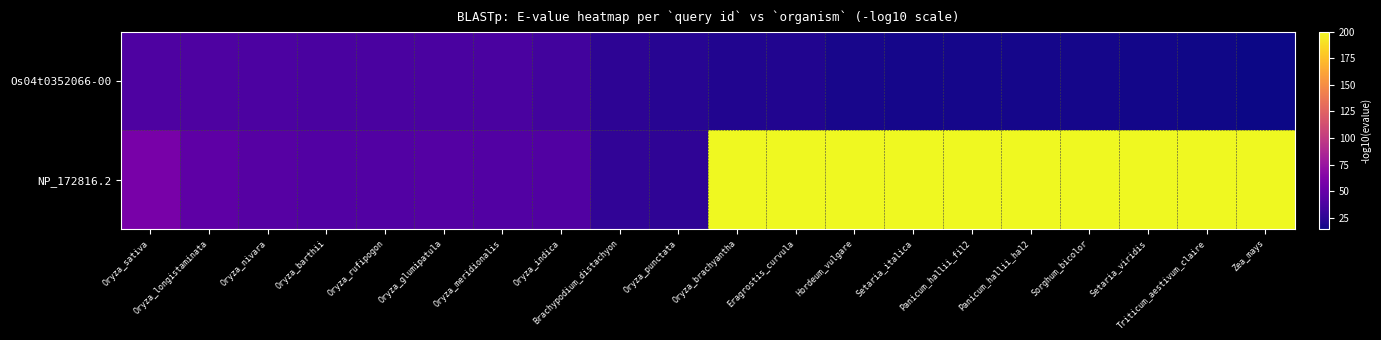

Which label corresponds to the smallest value in the chart?

Zea_mays